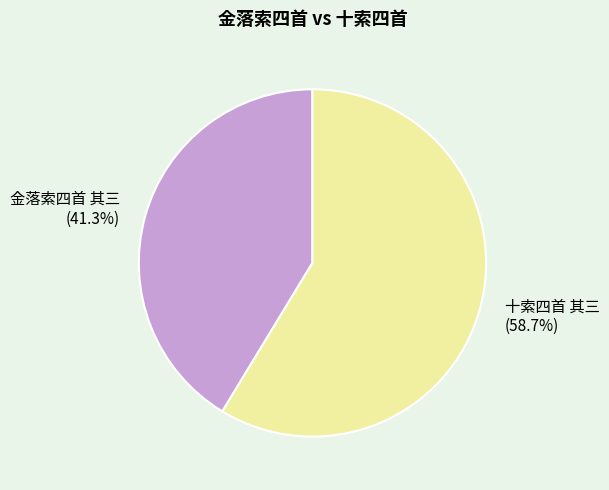

What is the largest slice in the pie chart?

十索四首 其三